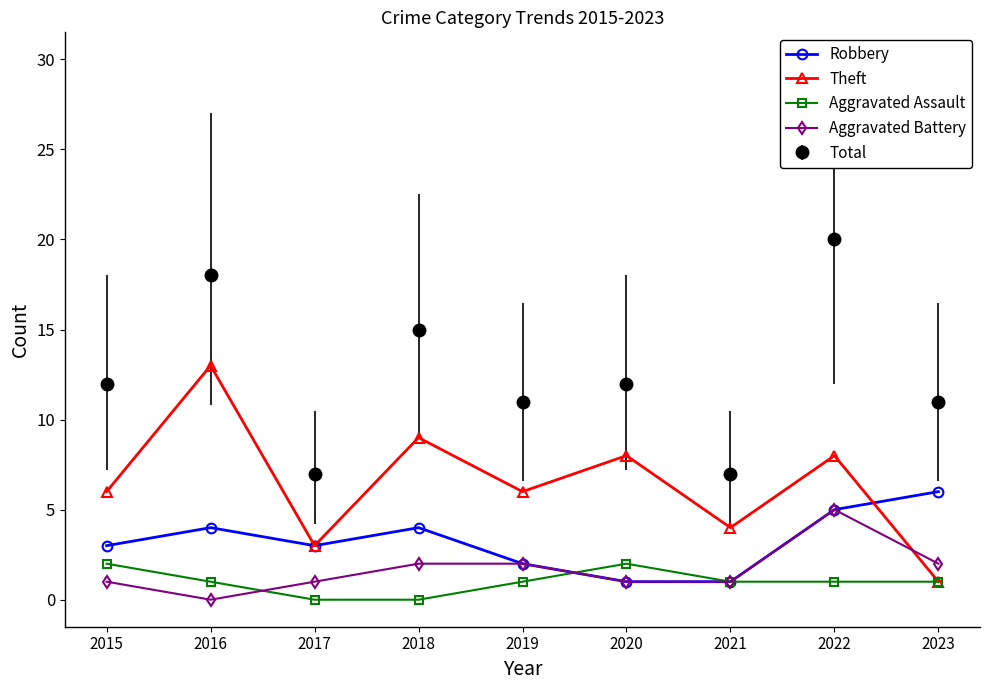

What are all the series names shown in the legend?

Robbery, Theft, Aggravated Assault, Aggravated Battery, Total